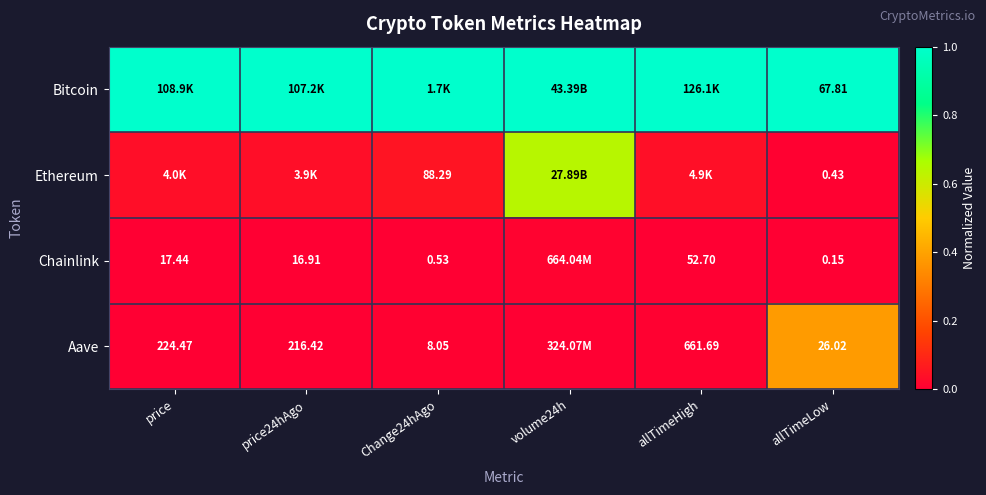

At which category is the sum across all series the highest?

volume24h